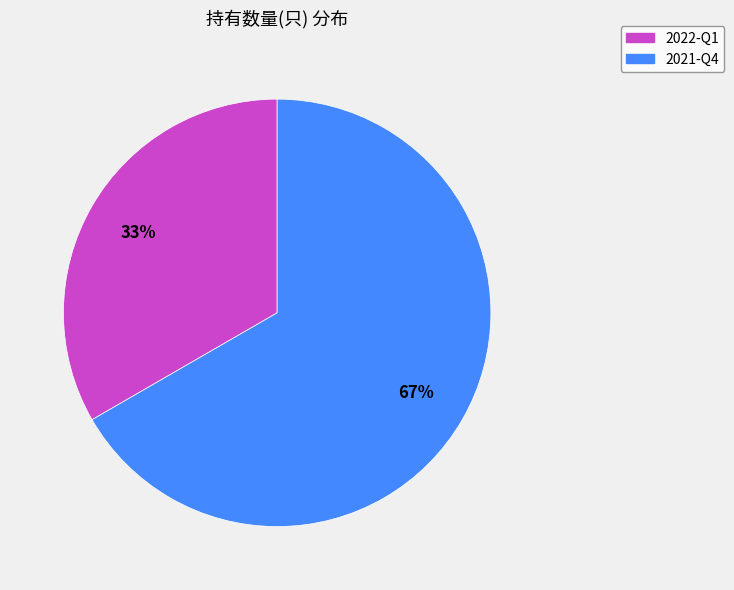

Is the sum of 2021-Q4 and 2022-Q1 greater than half?

Yes